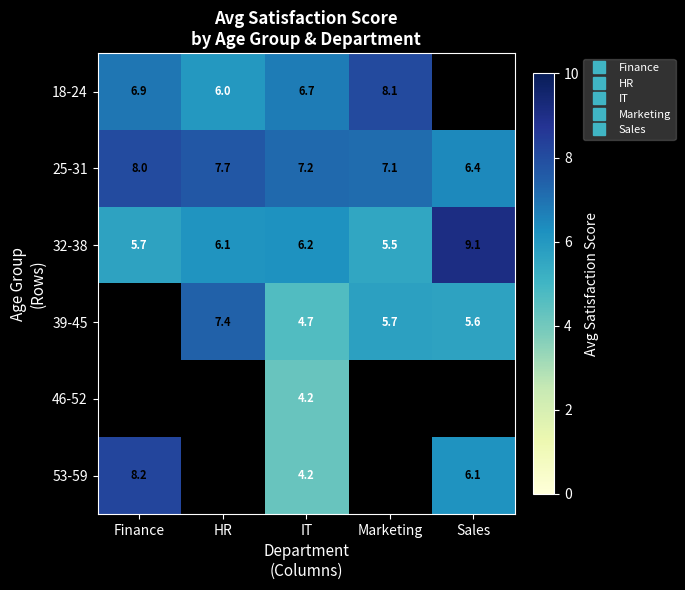

Is it true that 39-45 equals 4.7 at IT?

True